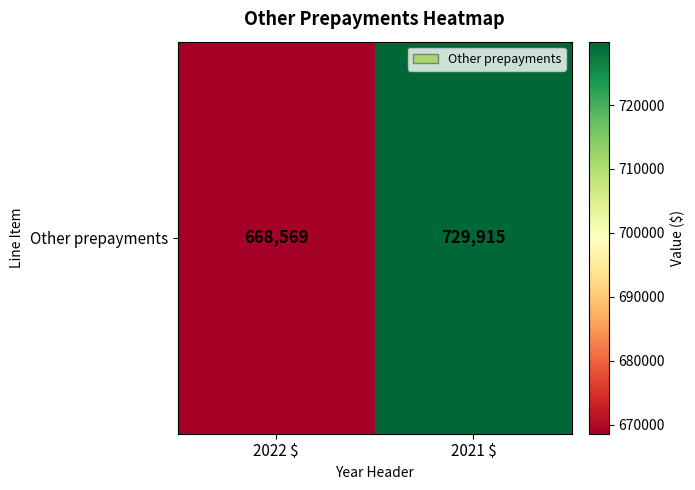

Rank the categories by value from highest to lowest.

2021 $, 2022 $